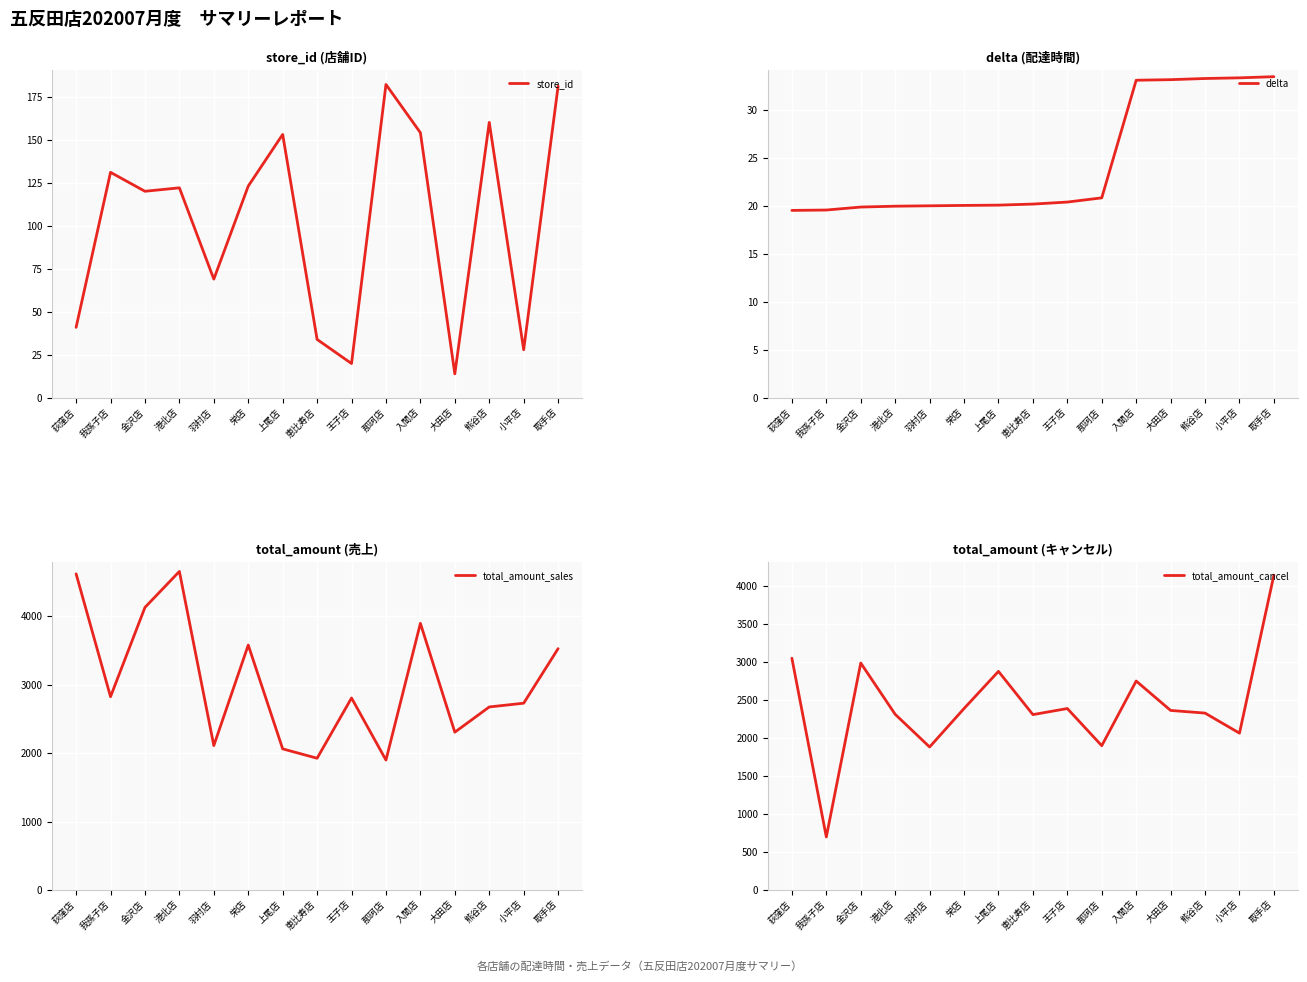

What are all the series names shown in the legend?

store_id, delta, total_amount_sales, total_amount_cancel